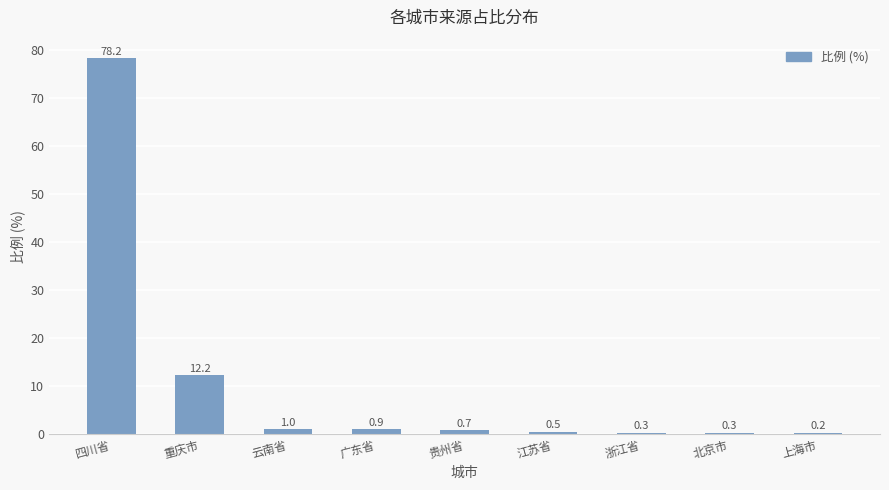

What is the average value?

10.5